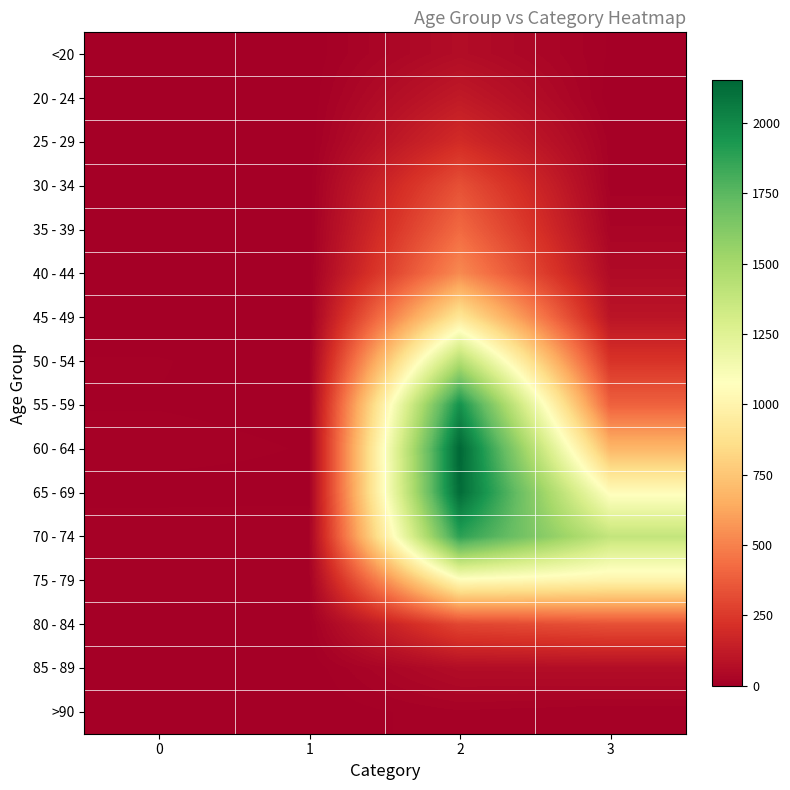

At which category is the sum across all series the highest?

2